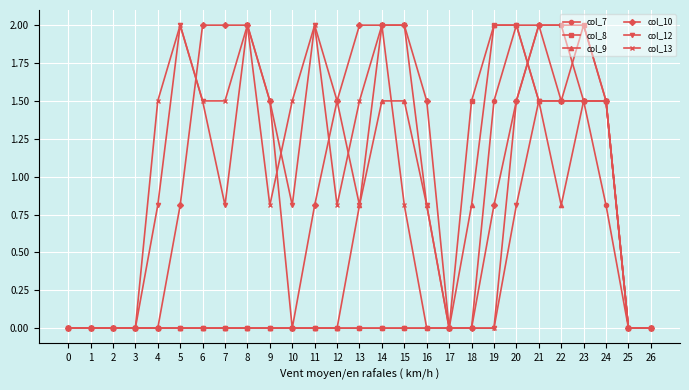

What is the spread (max minus min) of values at 5?

2.0